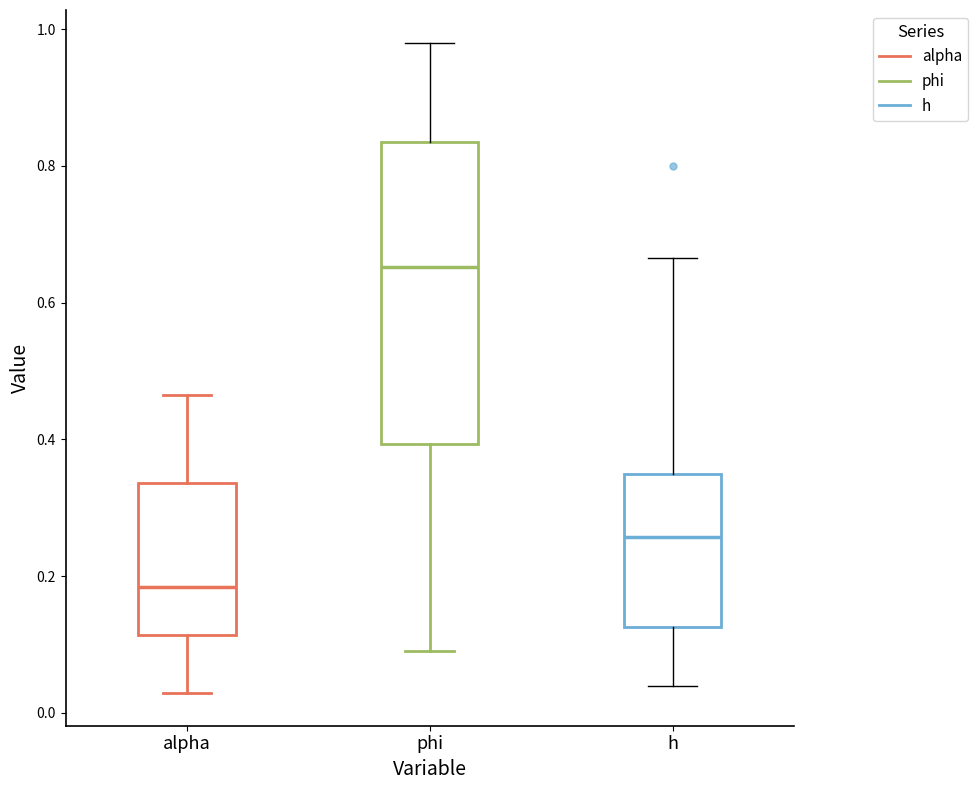

Which box's median line is the lowest?

alpha